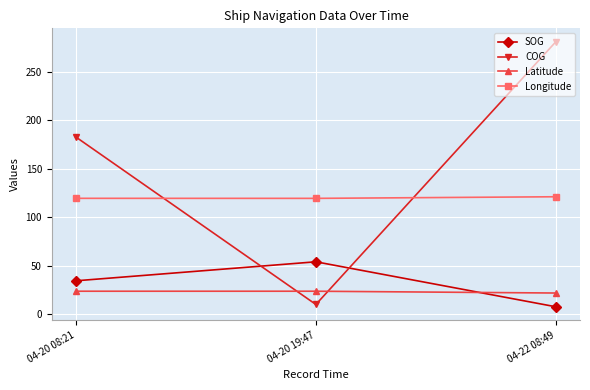

Count the COG values in the range 10 to 281.

3